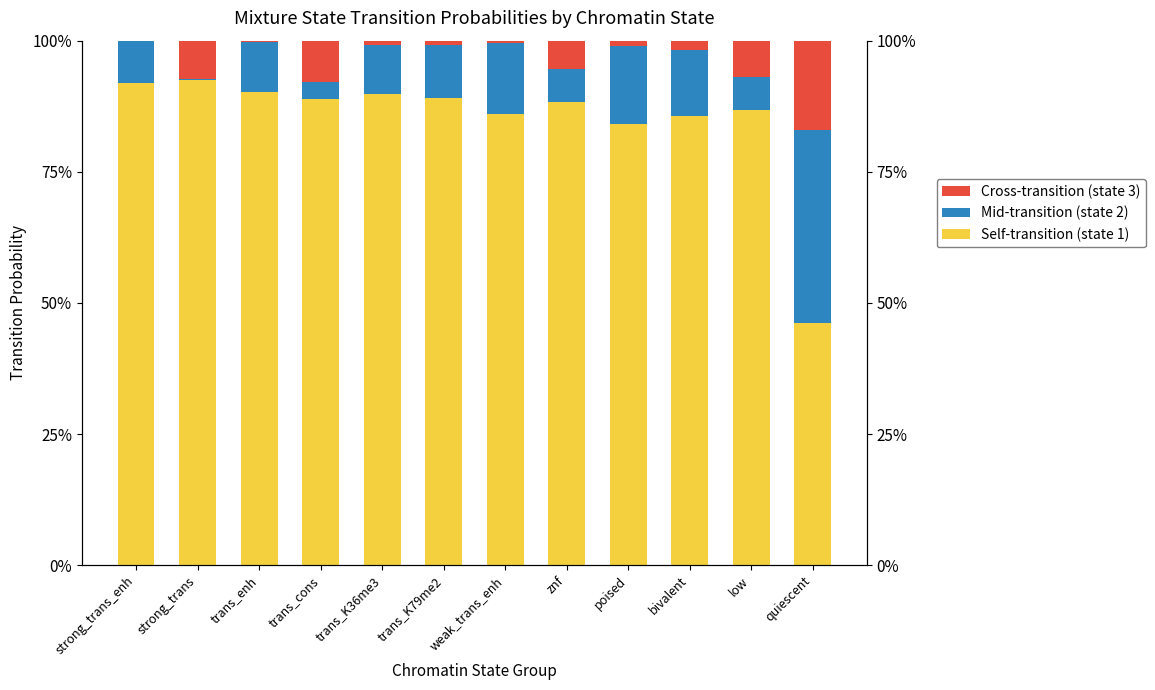

What is the difference between the second highest and second lowest values in the Cross-transition (state 3) series?

0.1